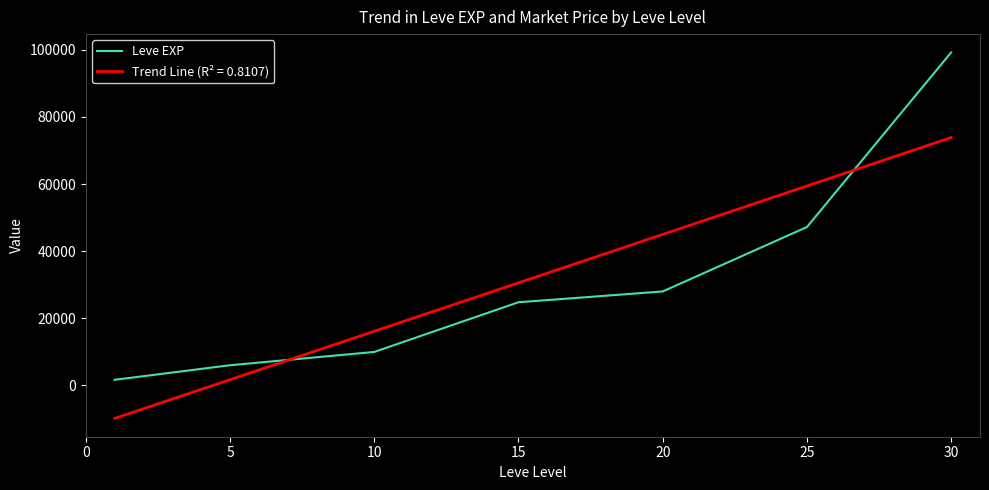

What is the smallest value displayed?

-9812.7